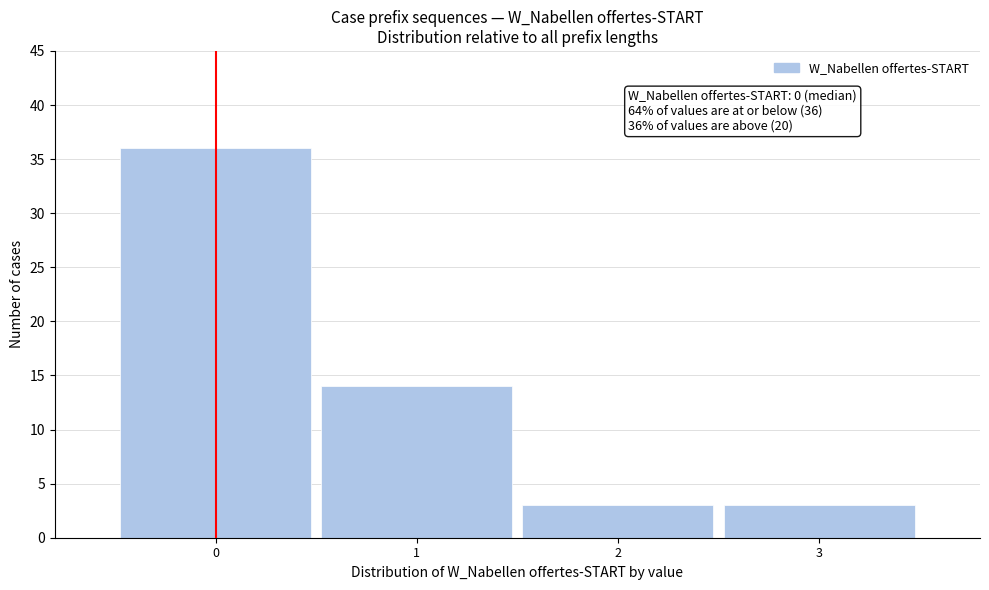

Over which range of the x-axis is the bar tallest?

-0.5 to 0.5